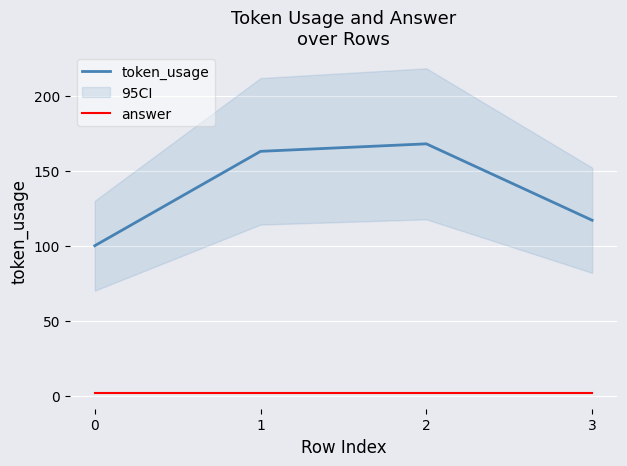

Is the value of token_usage at 2 greater than the value of answer at 2?

Yes